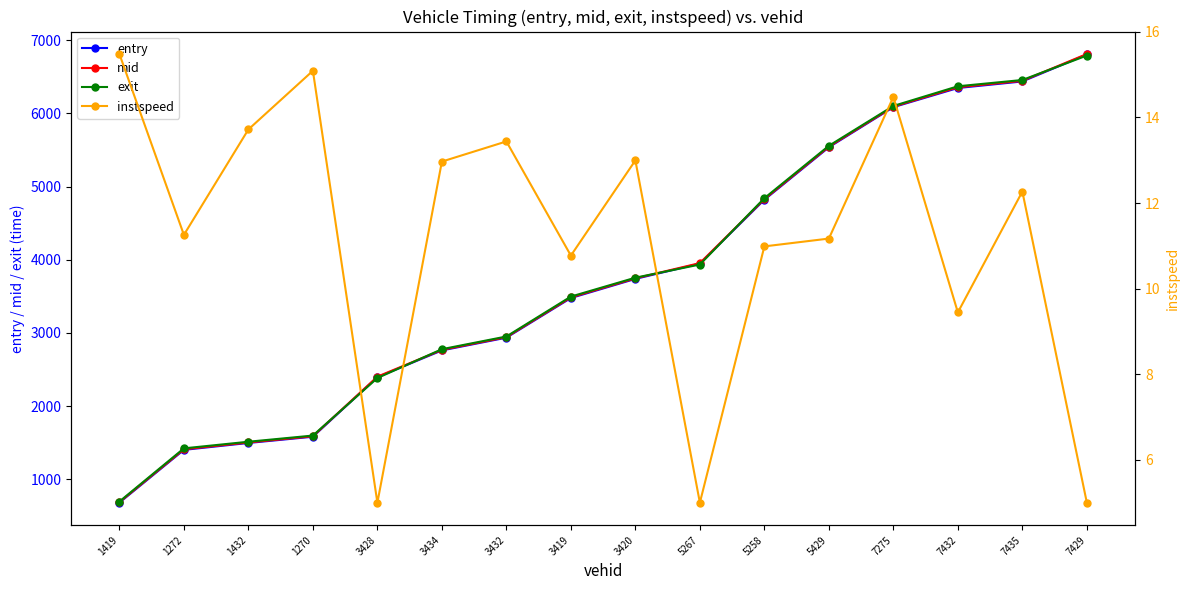

Between 5429 and 7275, which is larger?

7275